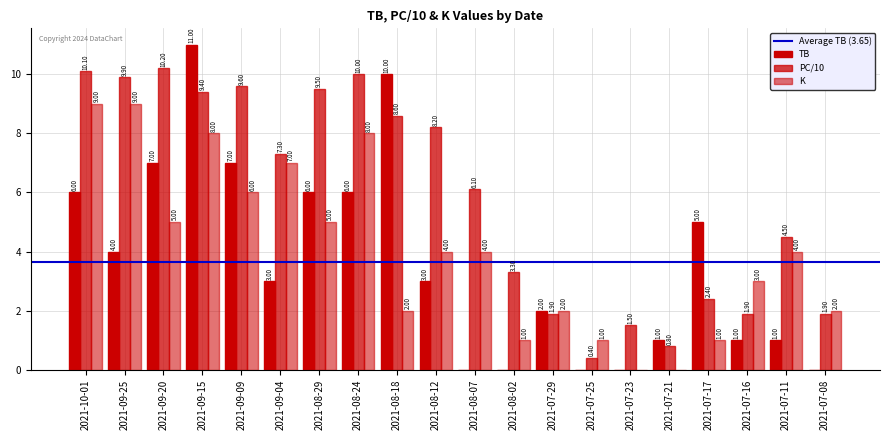

Reading left to right, what are all the values shown in this chart?

TB: 6.0	4.0	7.0	11.0	7.0	3.0	6.0	6.0	10.0	3.0	0.0	0.0	2.0	0.0	0.0	1.0	5.0	1.0	1.0	0.0
PC: 10.1	9.9	10.2	9.4	9.6	7.3	9.5	10.0	8.6	8.2	6.1	3.3	1.9	0.4	1.5	0.8	2.4	1.9	4.5	1.9
K: 9.0	9.0	5.0	8.0	6.0	7.0	5.0	8.0	2.0	4.0	4.0	1.0	2.0	1.0	0.0	0.0	1.0	3.0	4.0	2.0